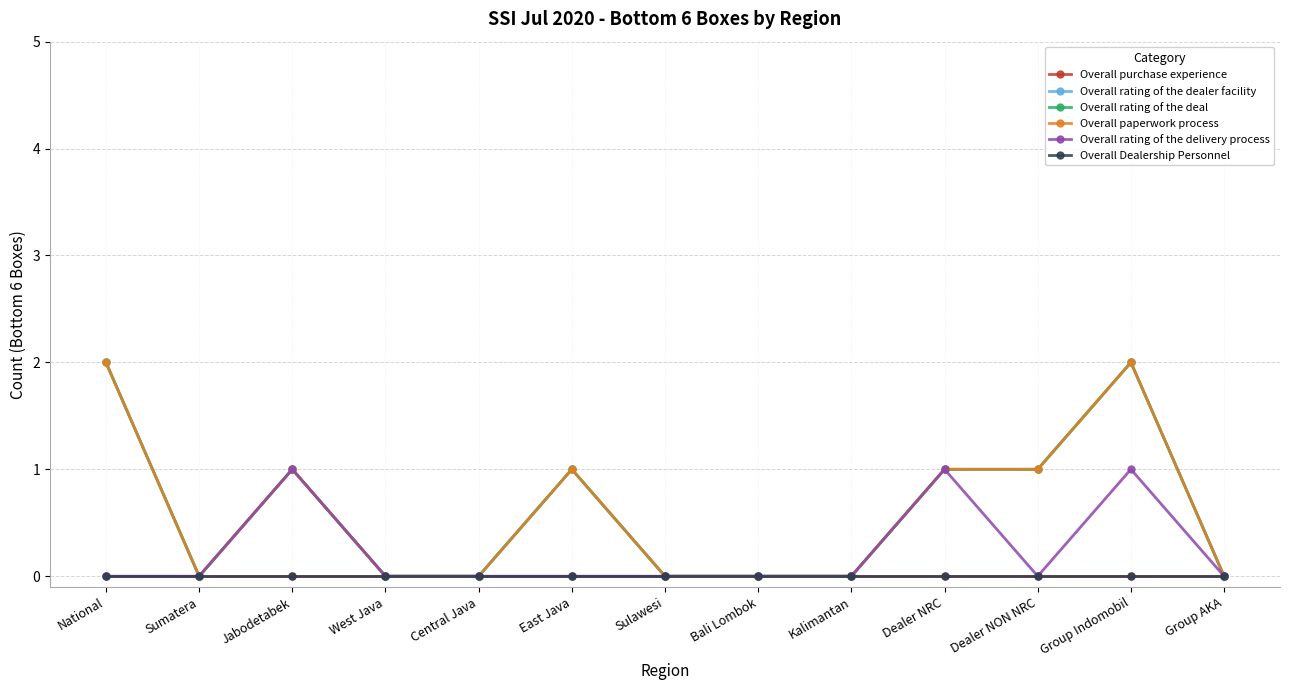

What position from the right is Bali Lombok?

6